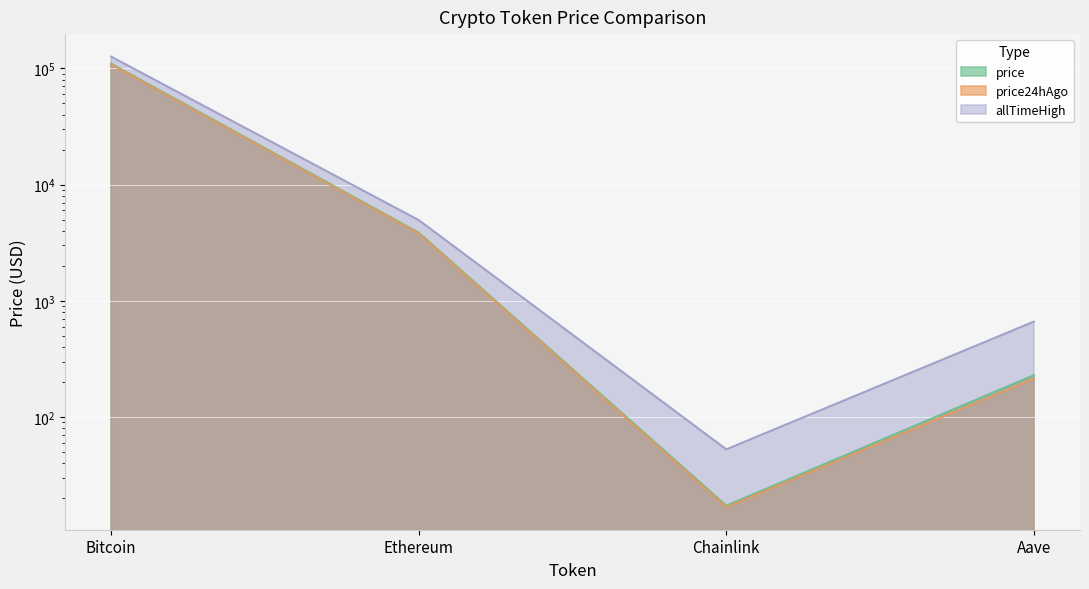

How many data points in price24hAgo are above 3792?

2